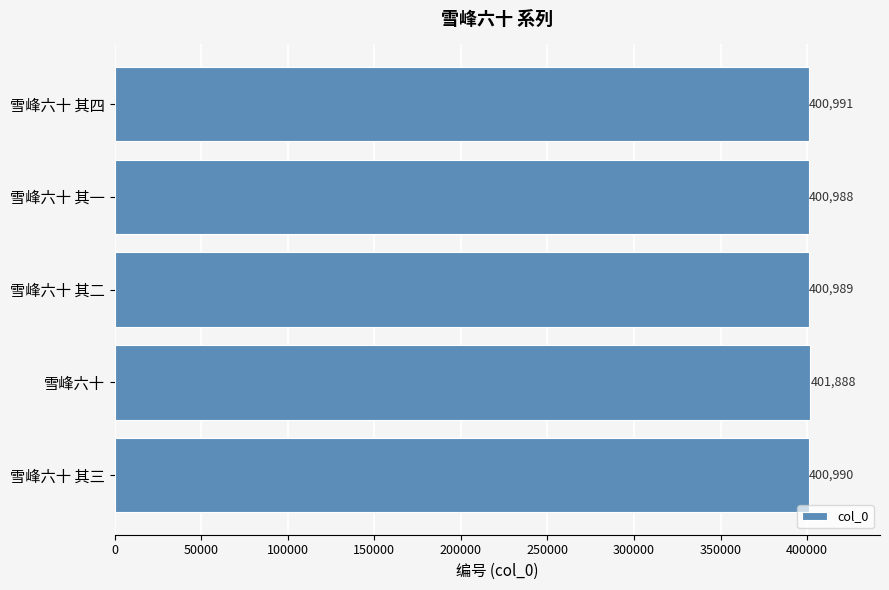

The chart shows a value of 263423 at 雪峰六十 其三. True or false?

False